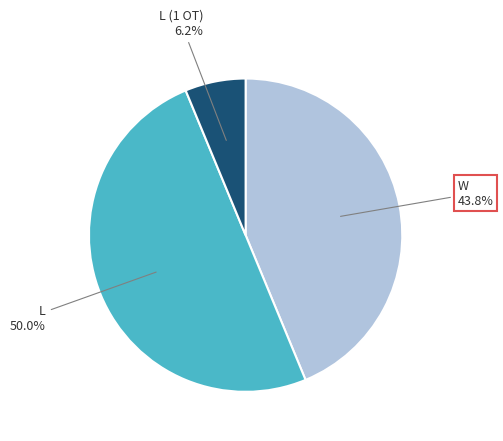

How many slices are in this pie chart?

3